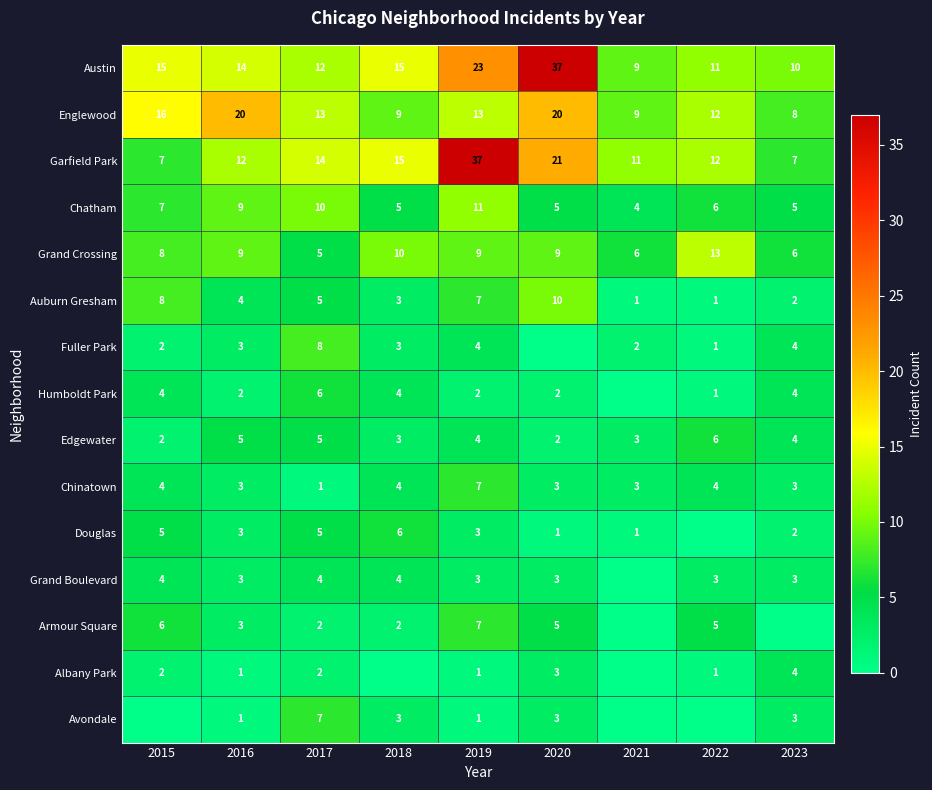

What is the average value of the Englewood series?

13